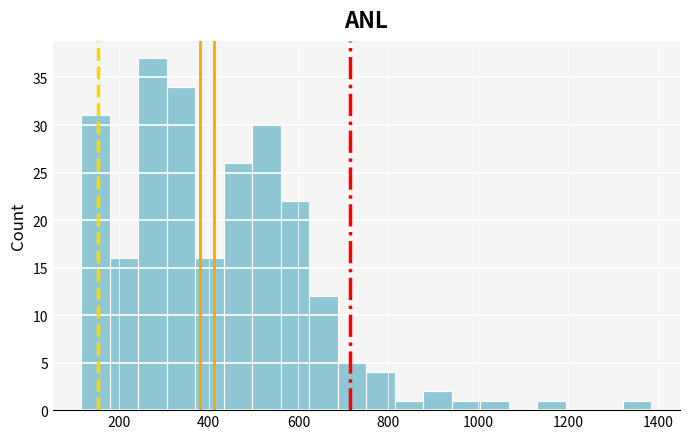

Around what value on the x-axis is the tallest bar? Give the approximate position of its centre, as read against the axis.

280